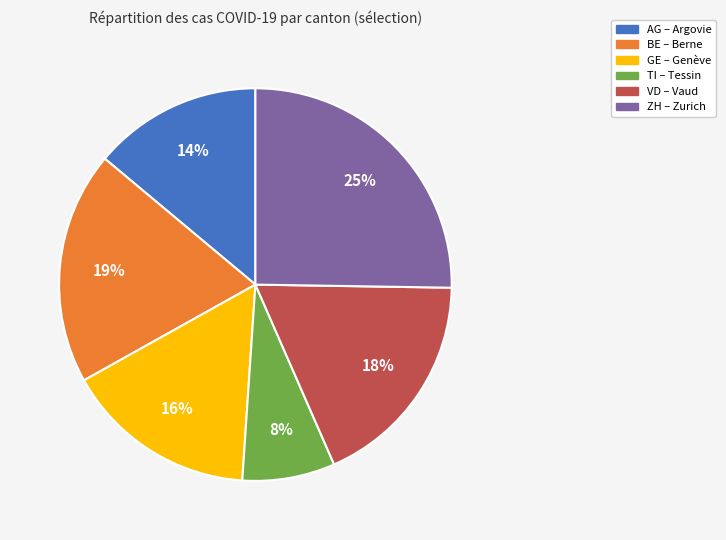

To the nearest percent, what portion does AG represent?

14%